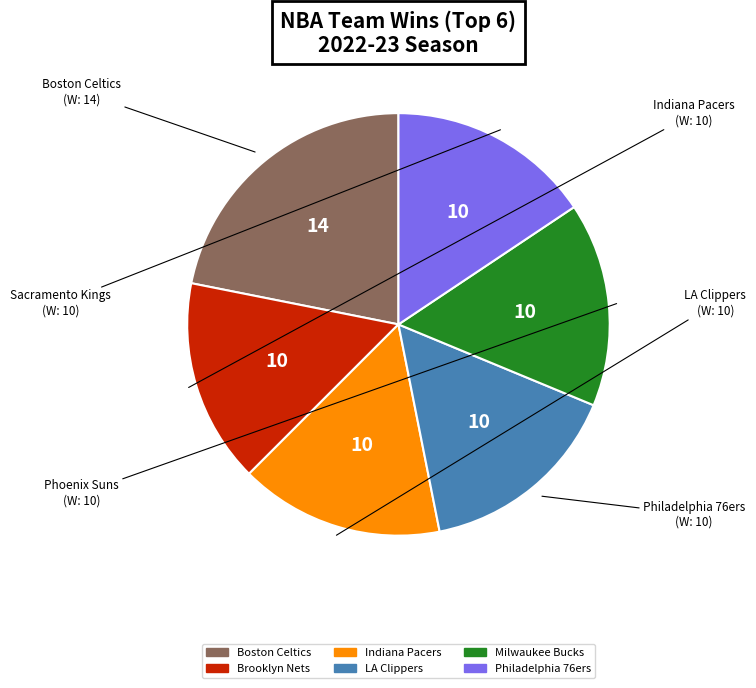

How many segments does this pie chart have?

6